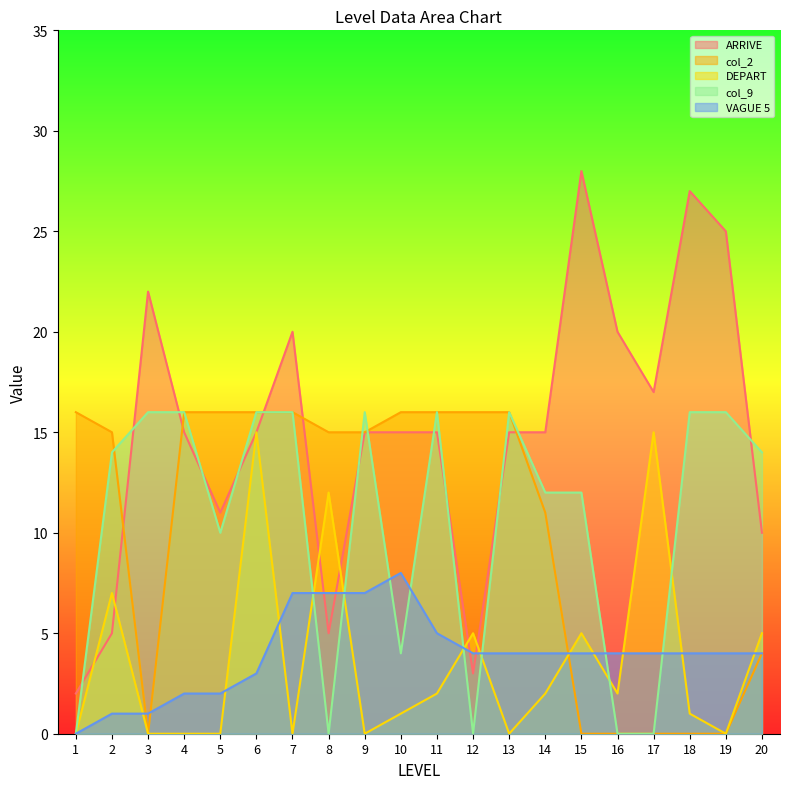

Where is the first local minimum for col_2?

3